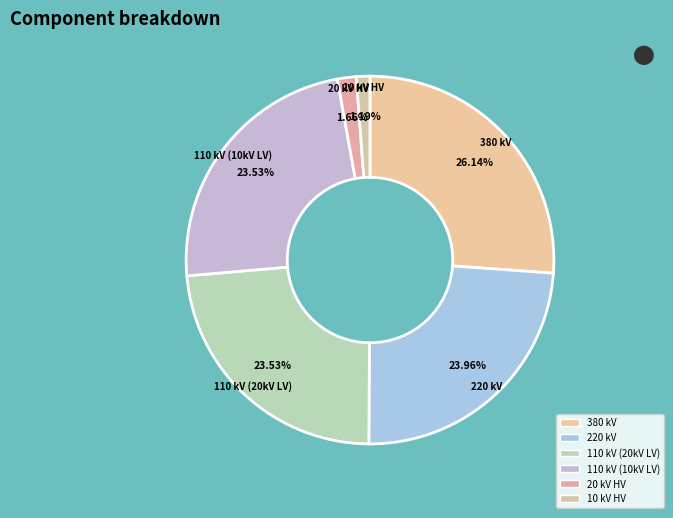

How many slices are in this pie chart?

6